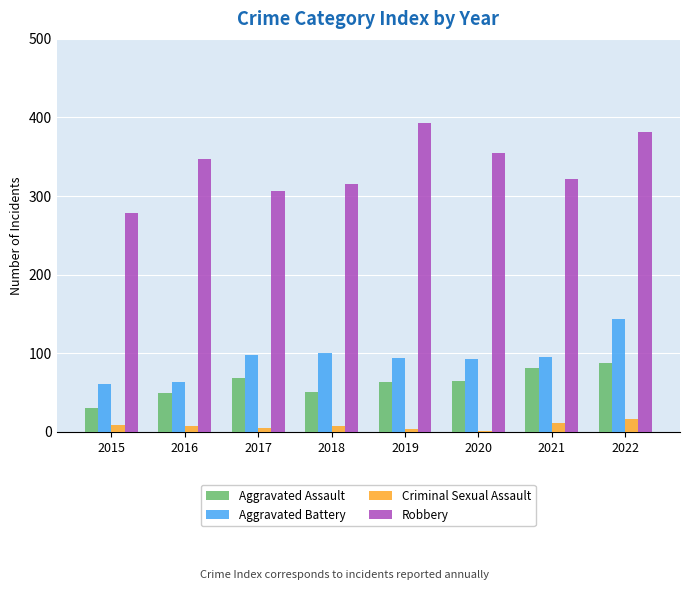

The Aggravated Battery series shows 100 at 2018. True or false?

True